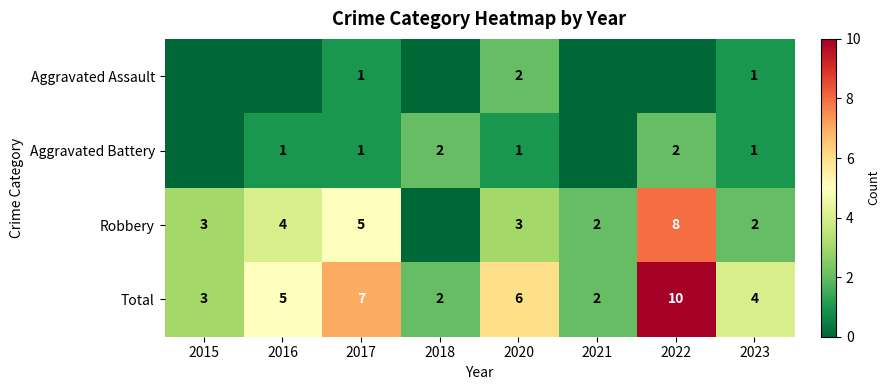

True or false: Robbery has a value of 3 at 2020.

True